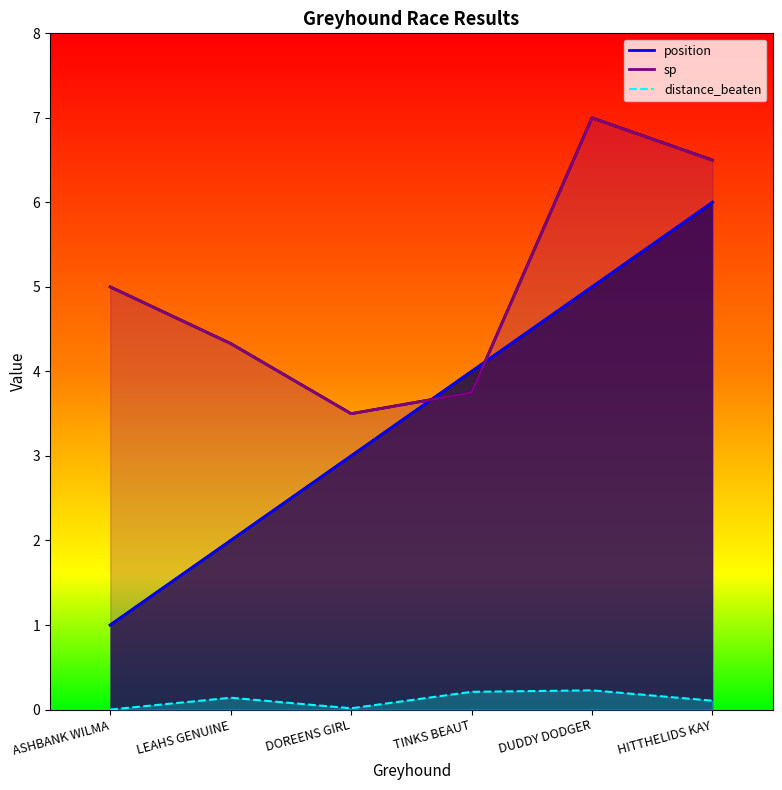

How many values in the sp series are below 5?

3